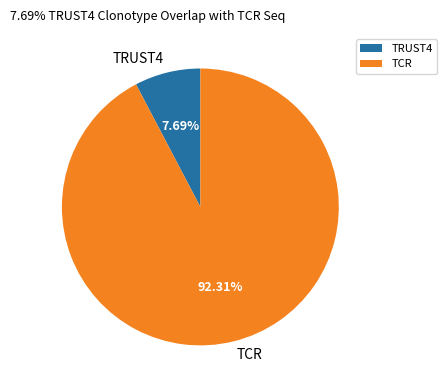

What is the ratio of the value at TCR to the value at TRUST4?

12.0